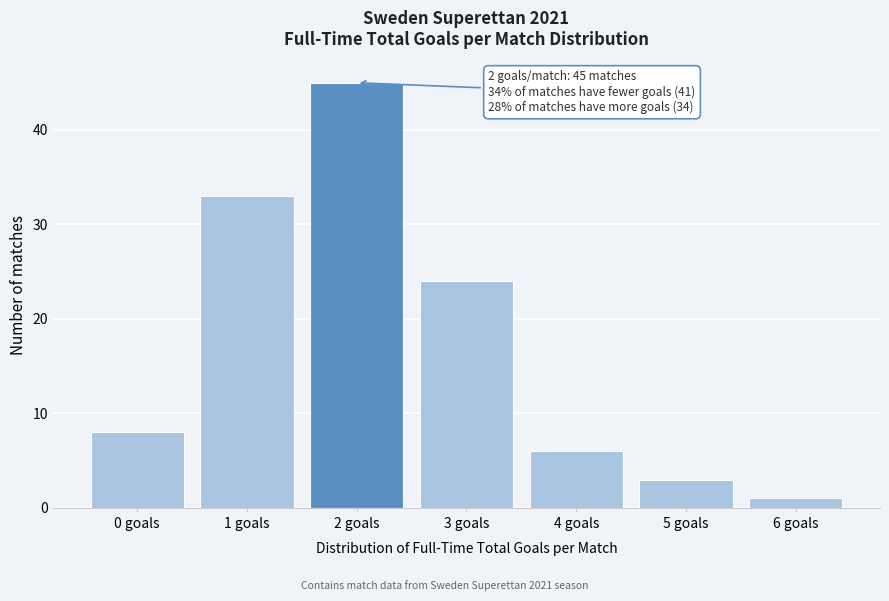

Reading left to right, what are all the values shown in this chart?

8	33	45	24	6	3	1